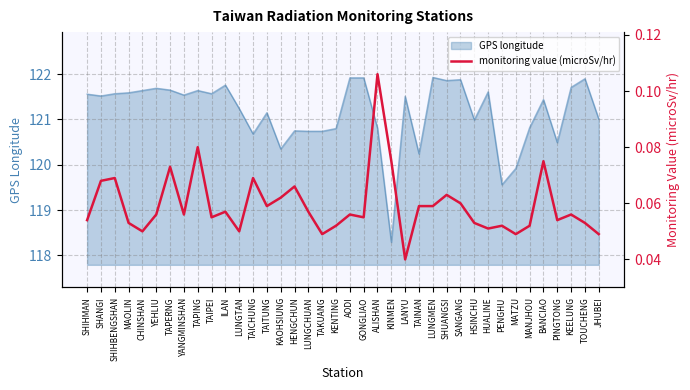

How many interior local valleys (lower than both neighbors) does the data have?

11